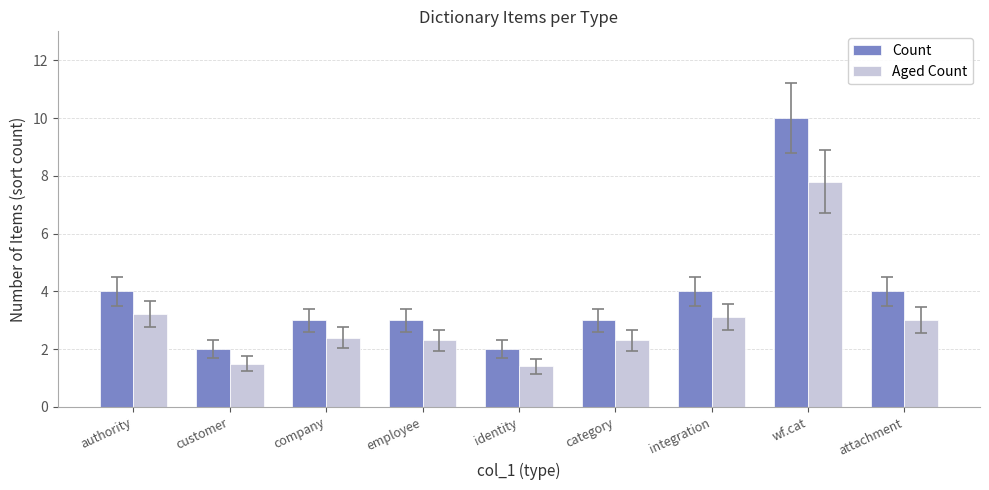

At category, list the series in order from largest to smallest.

Count, Aged Count